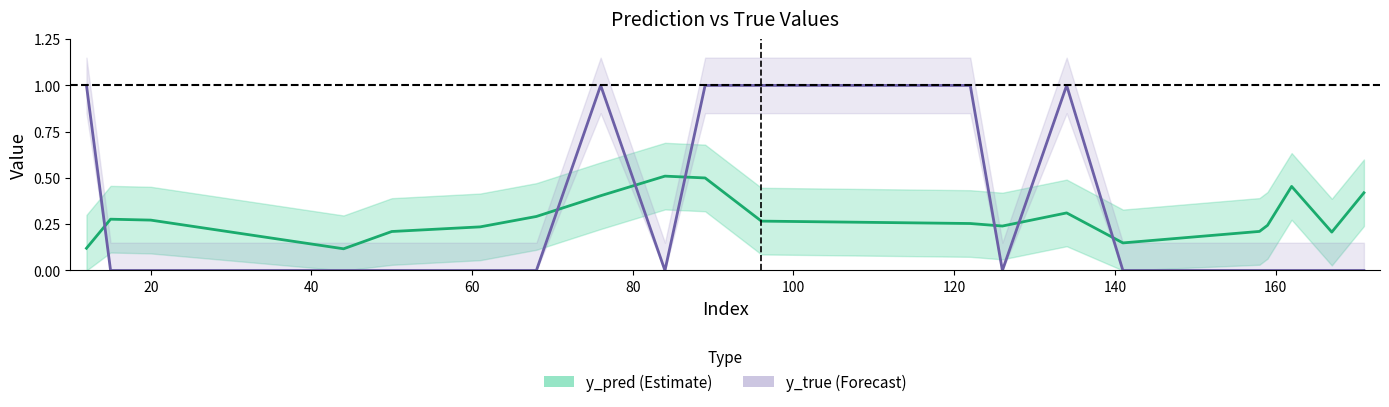

What is the label of the 16th point from the right?

80